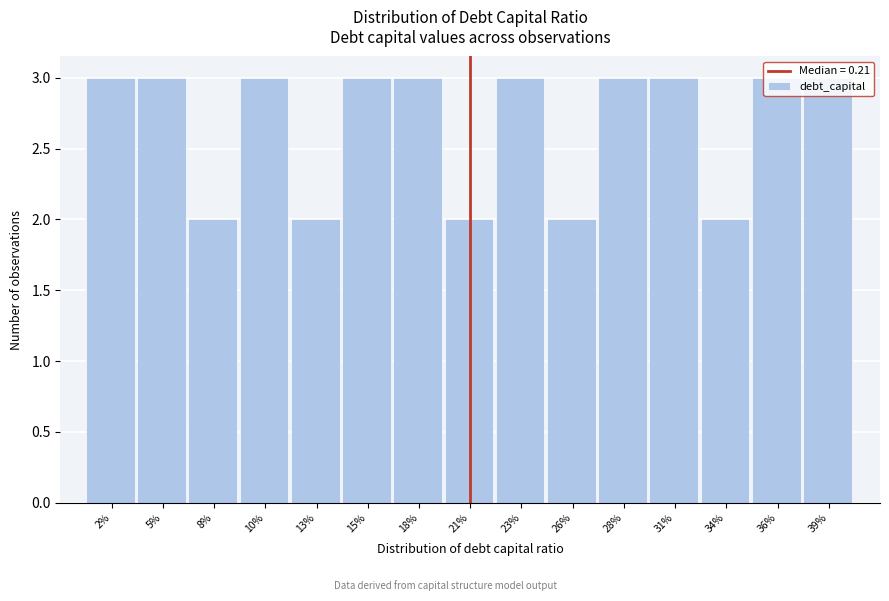

Is it true that the value at 23% is 5?

False